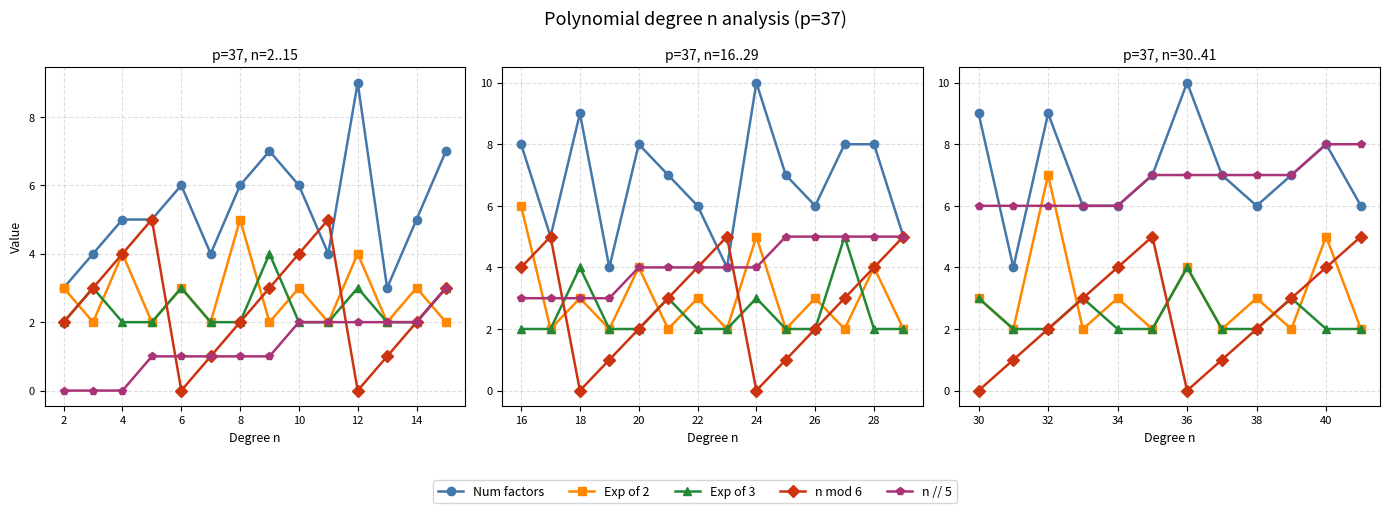

What is the greatest value displayed?

10